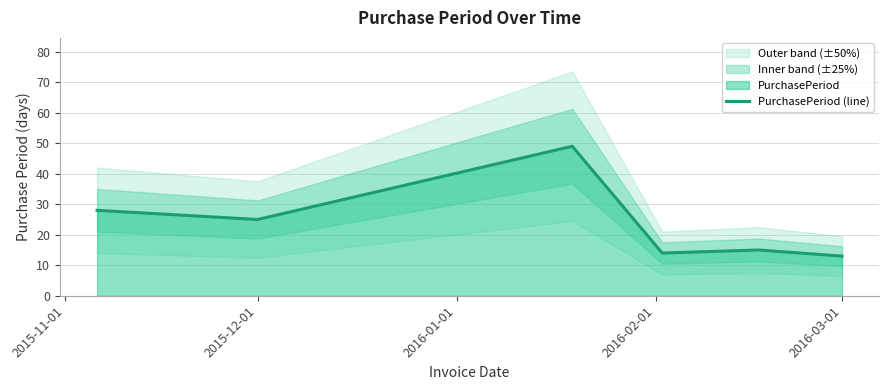

What is the maximum value for PurchasePeriod (line)?

49